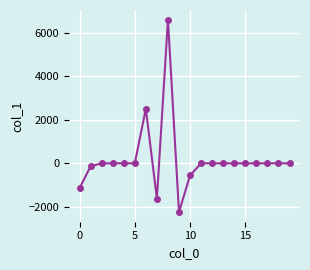

True or false: the data has more than 0 interior local peaks.

True